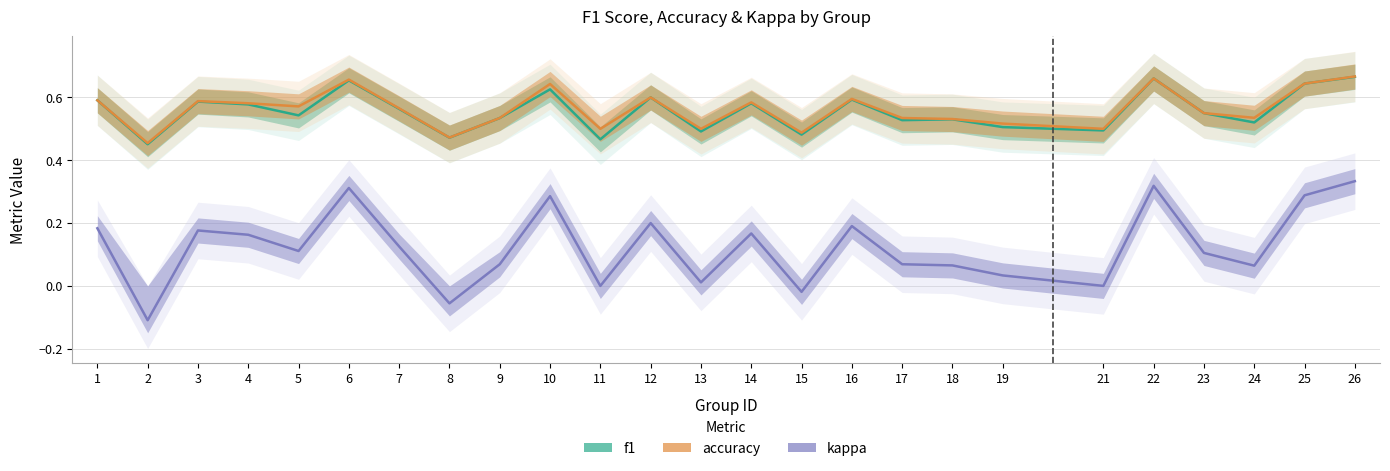

What is the difference between the maximum and minimum values in the f1 series?

0.2